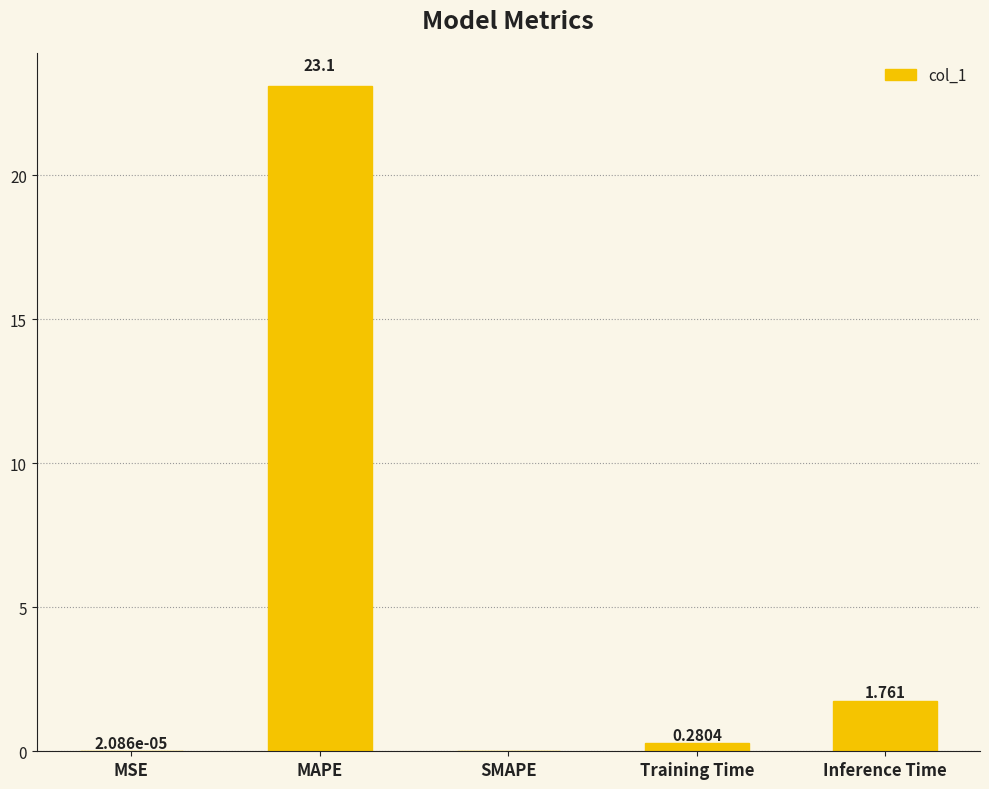

Between Training Time and MAPE, which is larger?

MAPE